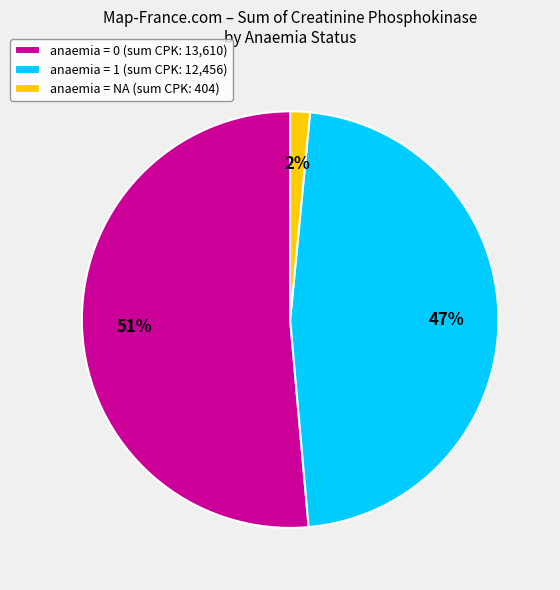

To the nearest percent, what is the combined percentage of anaemia = 1 (sum CPK: 12,456) and anaemia = NA (sum CPK: 404)?

49%